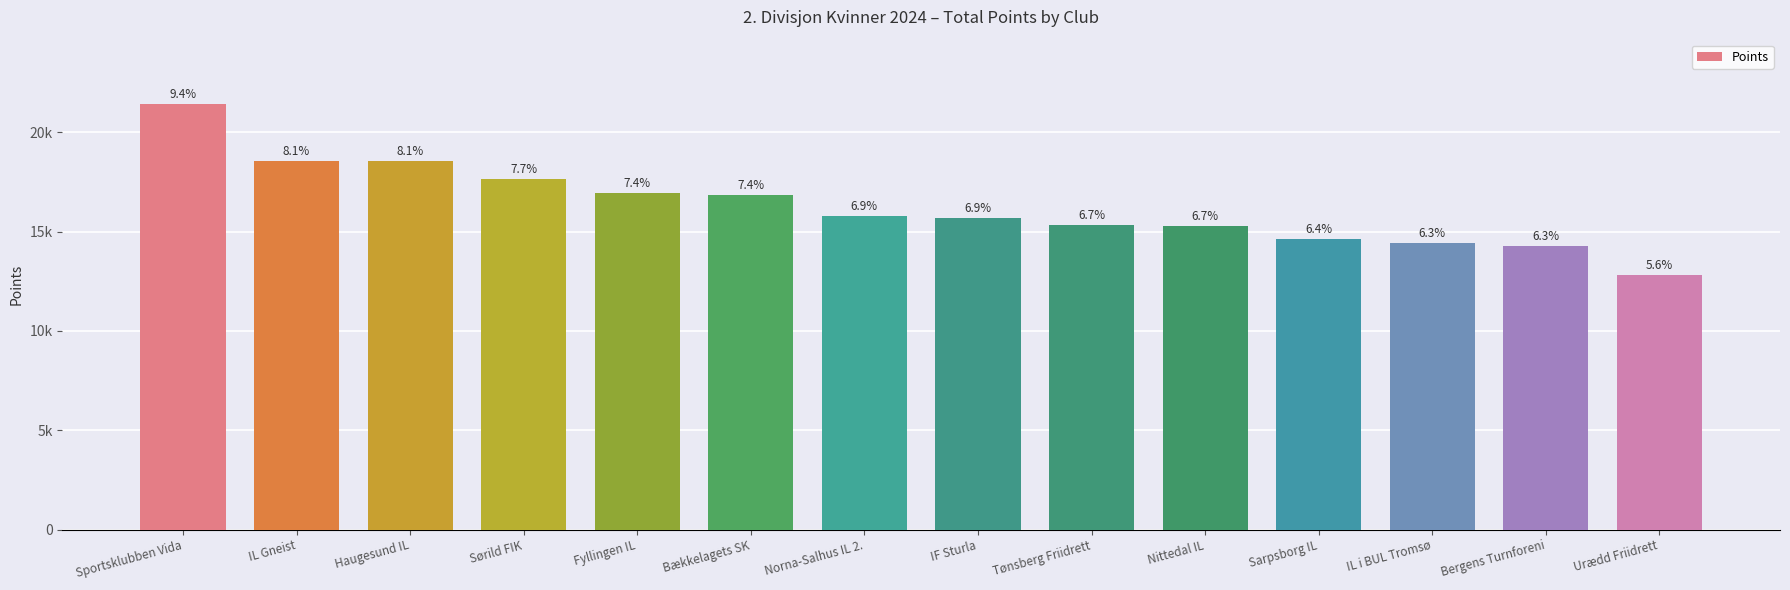

Does the chart contain any negative values?

No